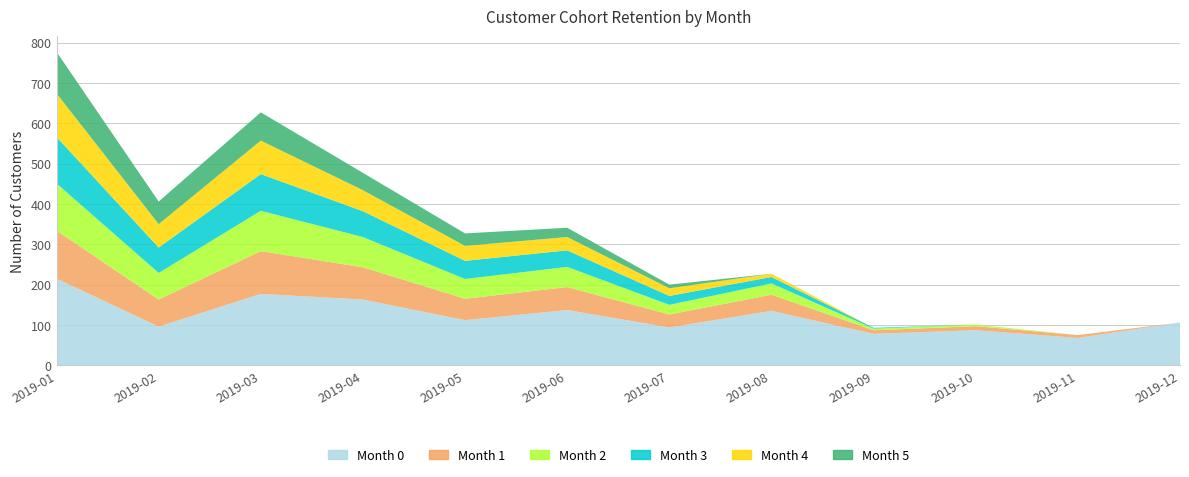

Reading left to right, transcribe all the data shown in this chart.

Month 0: 2019-01=215	2019-02=96	2019-03=177	2019-04=163	2019-05=112	2019-06=137	2019-07=94	2019-08=135	2019-09=78	2019-10=87	2019-11=68	2019-12=106
Month 1: 2019-01=119	2019-02=67	2019-03=106	2019-04=80	2019-05=53	2019-06=57	2019-07=32	2019-08=40	2019-09=9	2019-10=10	2019-11=7	2019-12=0
Month 2: 2019-01=117	2019-02=66	2019-03=100	2019-04=75	2019-05=49	2019-06=50	2019-07=24	2019-08=28	2019-09=4	2019-10=4	2019-11=0	2019-12=0
Month 3: 2019-01=115	2019-02=63	2019-03=91	2019-04=64	2019-05=45	2019-06=41	2019-07=22	2019-08=16	2019-09=2	2019-10=0	2019-11=0	2019-12=0
Month 4: 2019-01=108	2019-02=58	2019-03=83	2019-04=52	2019-05=37	2019-06=33	2019-07=19	2019-08=8	2019-09=0	2019-10=0	2019-11=0	2019-12=0
Month 5: 2019-01=103	2019-02=56	2019-03=70	2019-04=43	2019-05=31	2019-06=23	2019-07=9	2019-08=0	2019-09=0	2019-10=0	2019-11=0	2019-12=0